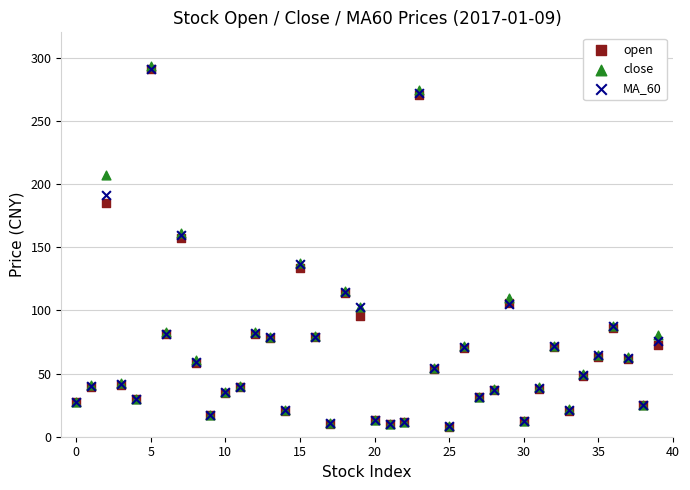

What are all the series names shown in the legend?

open, close, MA_60